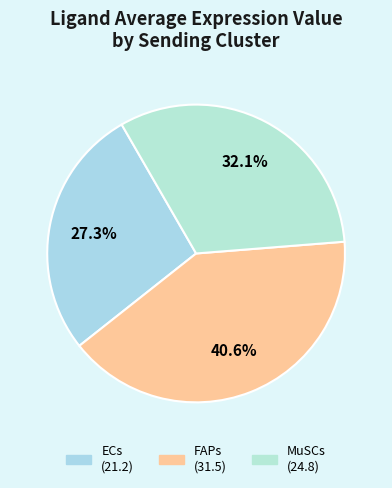

True or false: FAPs accounts for 41% of the total.

True